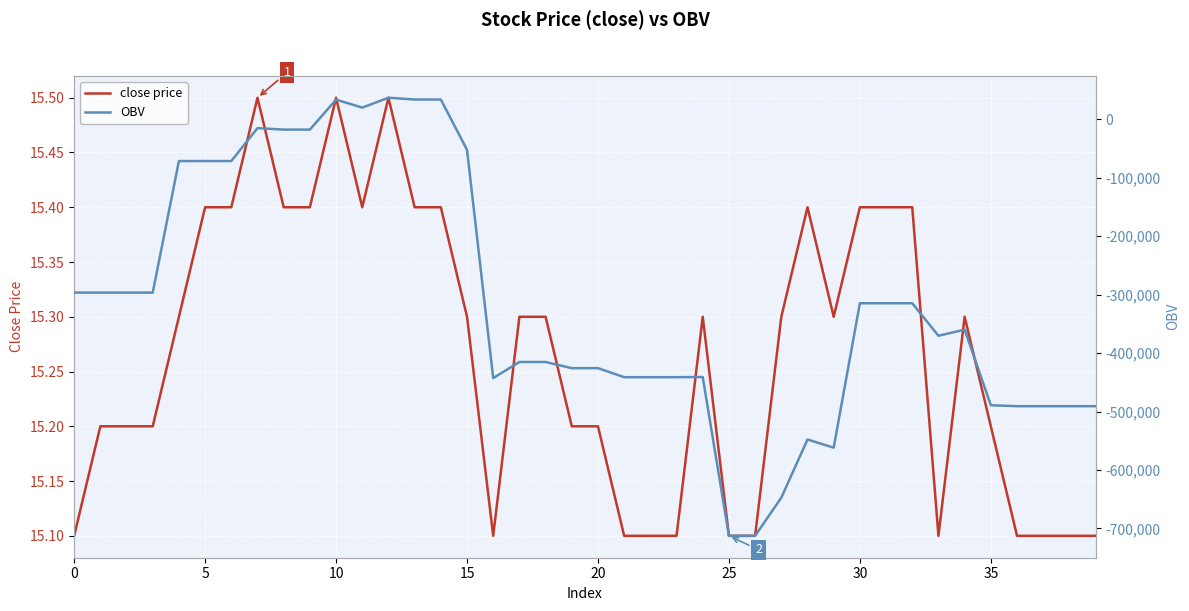

What is the average value of the OBV series?

-313528.4